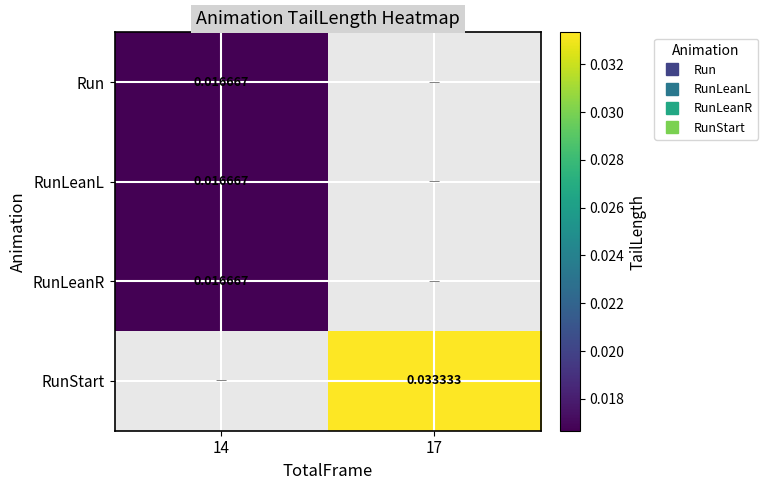

The value of RunLeanR at 14 is 0.0. True or false?

True